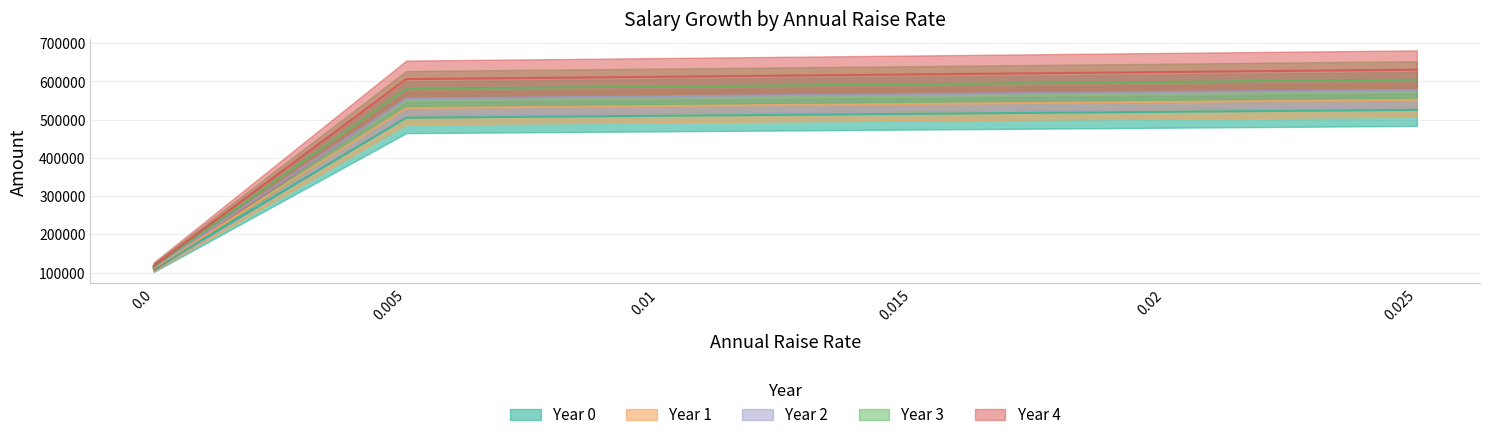

True or false: Year 1 has more than 0 interior local peaks.

False